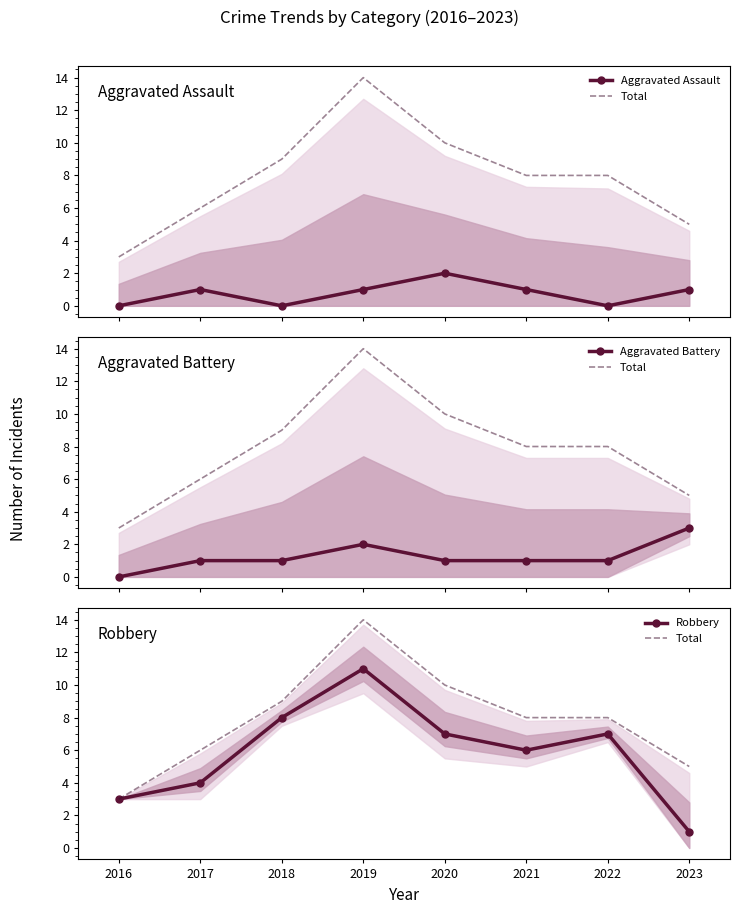

At which category is the sum across all series the highest?

2019